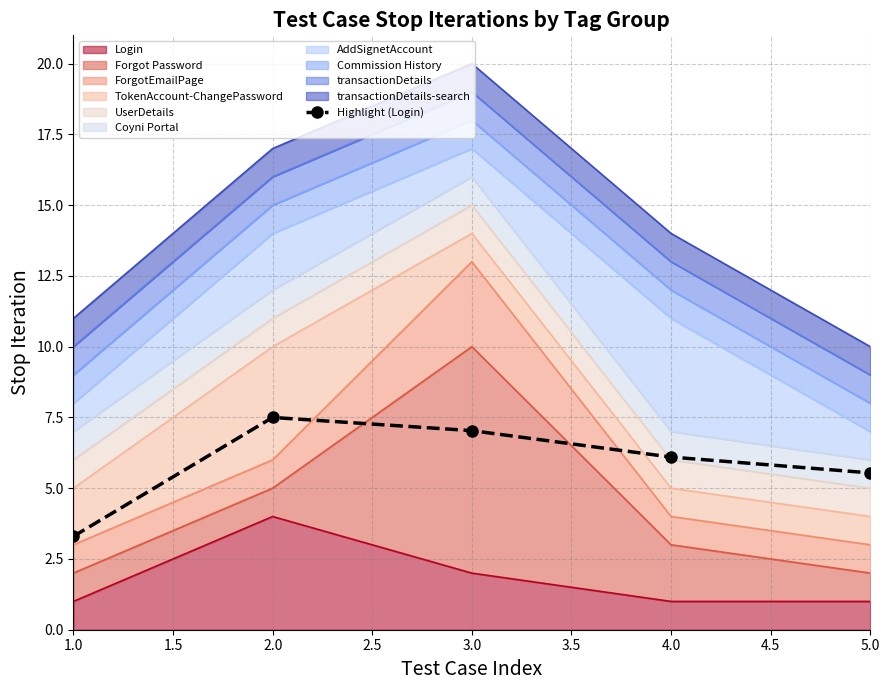

Approximately how many times larger is the value at 4.0 compared to 1.0?

1.8